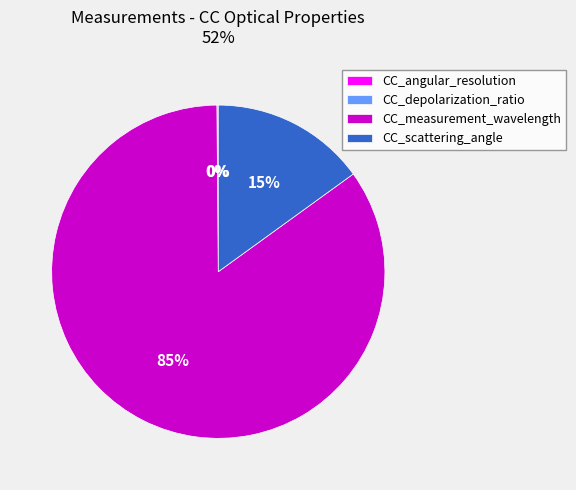

The CC_measurement_wavelength slice represents 76% of the pie. True or false?

False